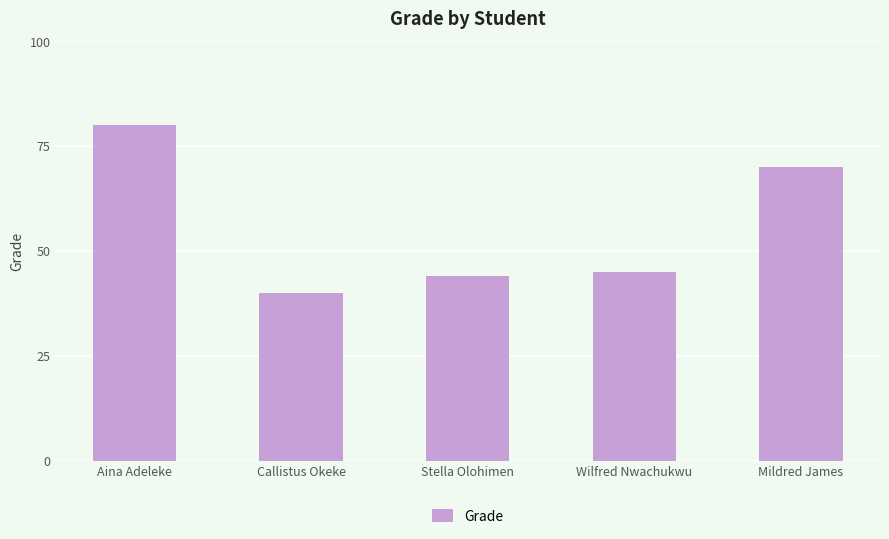

What is the label of the 4th bar from the right?

Callistus Okeke